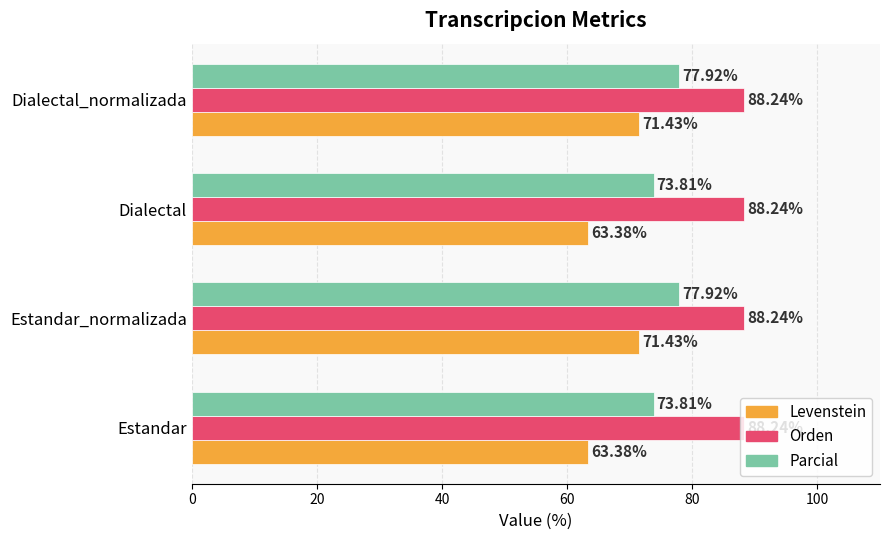

At Estandar_normalizada, list the series in order from largest to smallest.

Orden, Parcial, Levenstein